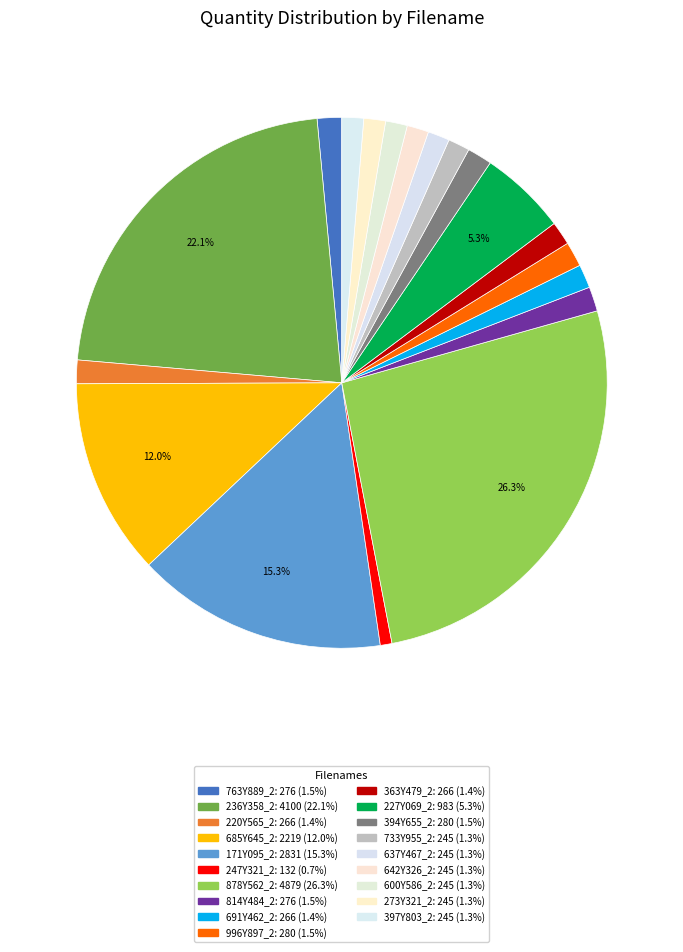

True or false: 394Y655_2 accounts for 2% of the total.

True